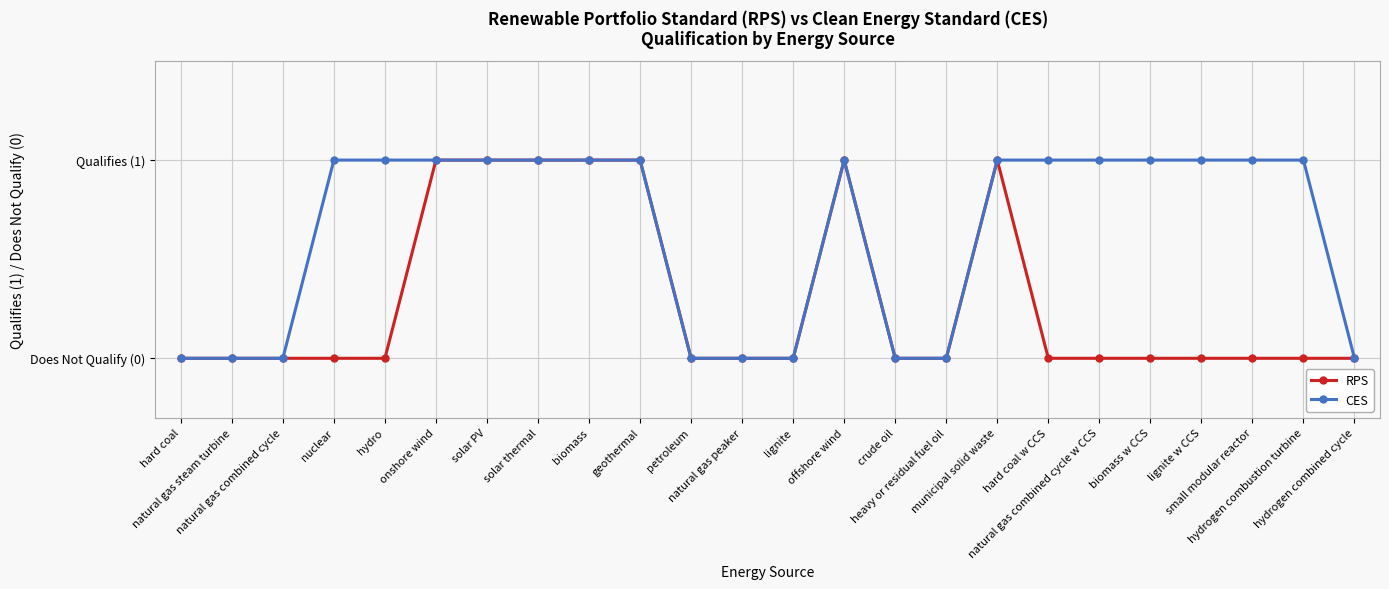

Between hydro and biomass w CCS, which series saw the biggest shift?

RPS